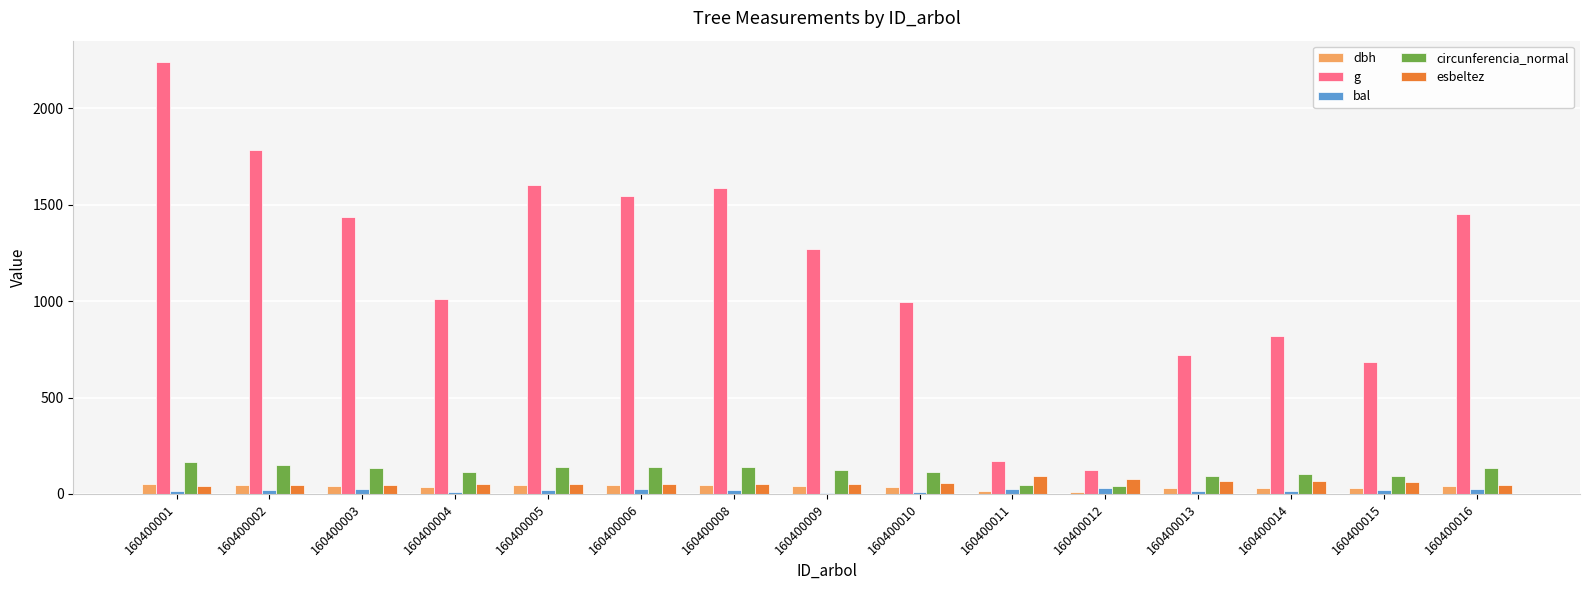

At which category is the sum across all series the highest?

160400001